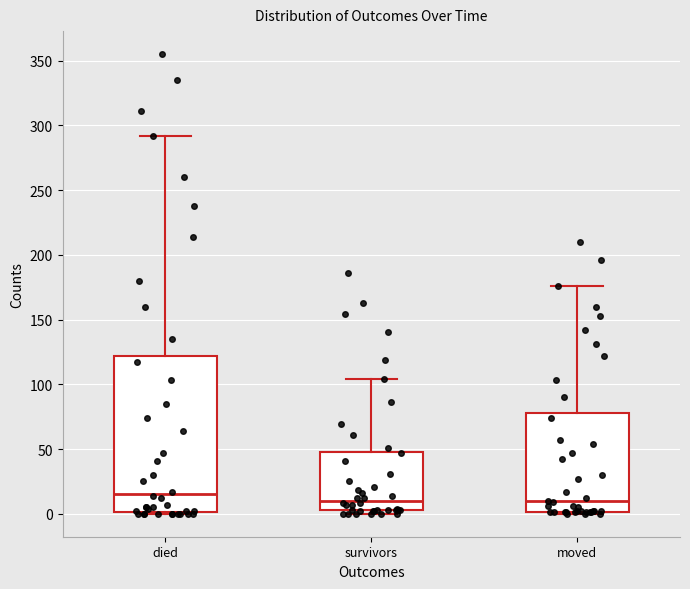

Comparing the boxes themselves (not the whiskers), which one is the tallest?

died